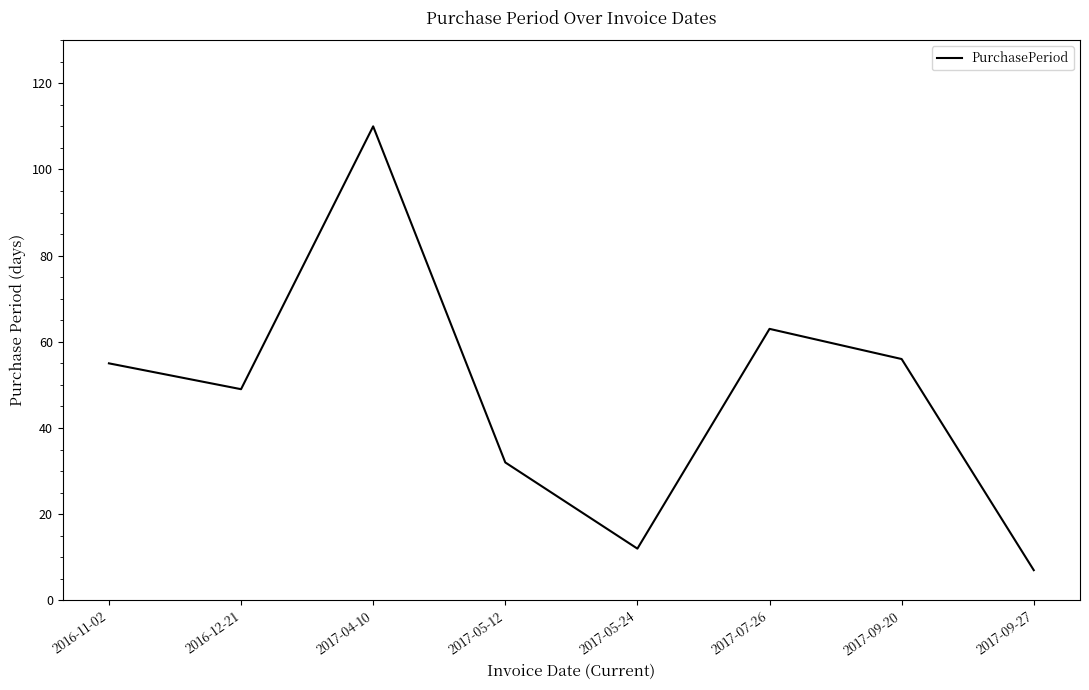

Reading right to left, list all the values displayed in this chart.

7	56	63	12	32	110	49	55